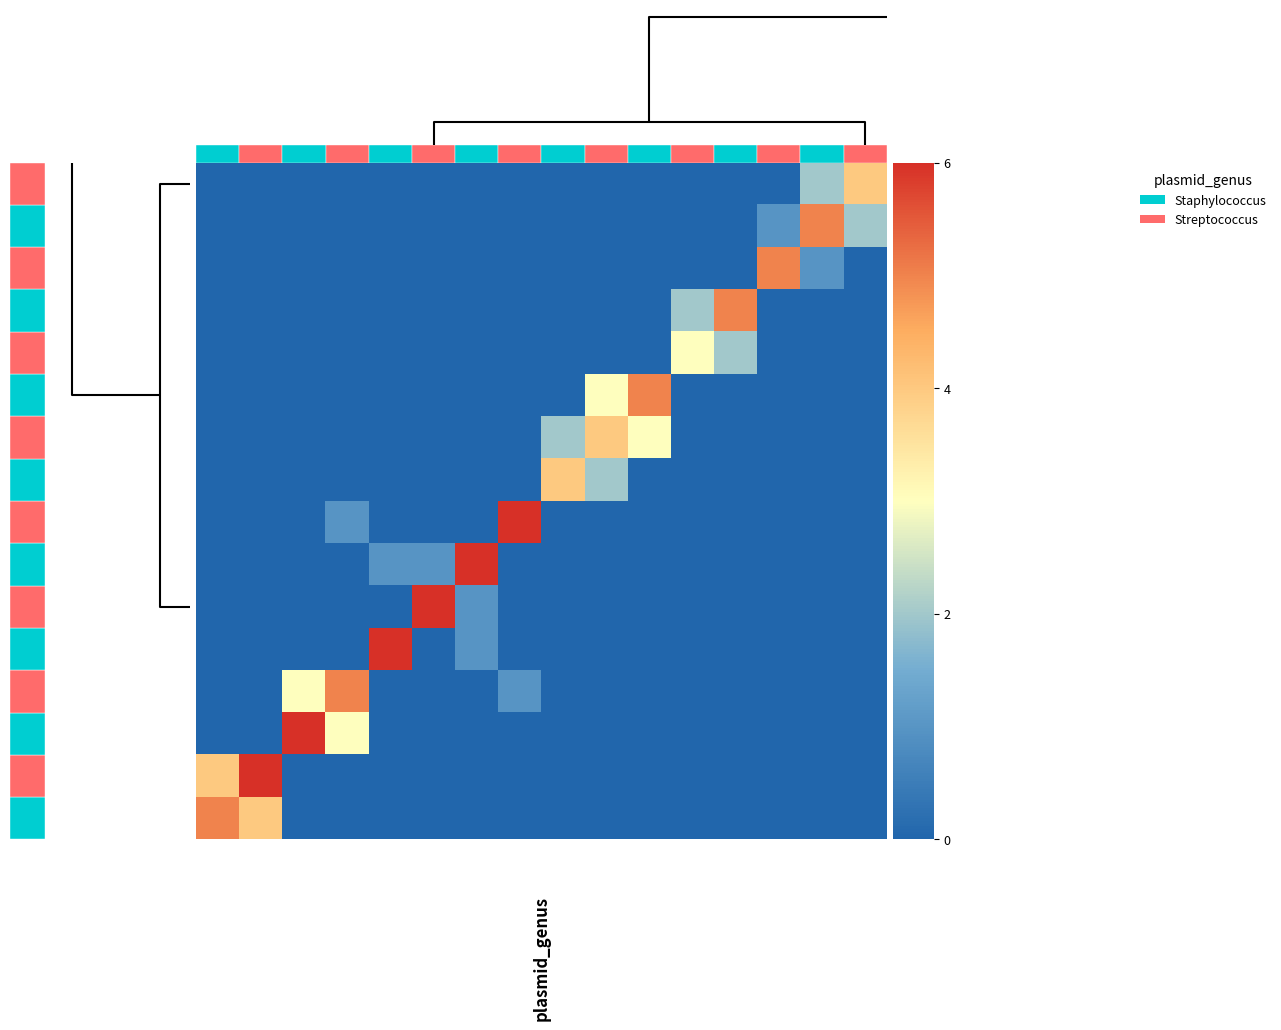

Reading left to right, what are all the values shown in this chart?

ㄊ: 5	4	0	0	0	0	0	0	0	0	0	0	0	0	0	0
ㄗ: 4	6	0	0	0	0	0	0	0	0	0	0	0	0	0	0
ㄉ: 0	0	6	3	0	0	0	0	0	0	0	0	0	0	0	0
ㄏ: 0	0	3	5	0	0	0	1	0	0	0	0	0	0	0	0
ㄙ: 0	0	0	0	6	0	1	0	0	0	0	0	0	0	0	0
ㄅ: 0	0	0	0	0	6	1	0	0	0	0	0	0	0	0	0
ㄌ: 0	0	0	0	1	1	6	0	0	0	0	0	0	0	0	0
ㄨ: 0	0	0	1	0	0	0	6	0	0	0	0	0	0	0	0
ㄇ: 0	0	0	0	0	0	0	0	4	2	0	0	0	0	0	0
ㄎ: 0	0	0	0	0	0	0	0	2	4	3	0	0	0	0	0
ㄧ: 0	0	0	0	0	0	0	0	0	3	5	0	0	0	0	0
ㄋ: 0	0	0	0	0	0	0	0	0	0	0	3	2	0	0	0
ㄘ: 0	0	0	0	0	0	0	0	0	0	0	2	5	0	0	0
ㄆ: 0	0	0	0	0	0	0	0	0	0	0	0	0	5	1	0
ㄍ: 0	0	0	0	0	0	0	0	0	0	0	0	0	1	5	2
ㄖ: 0	0	0	0	0	0	0	0	0	0	0	0	0	0	2	4